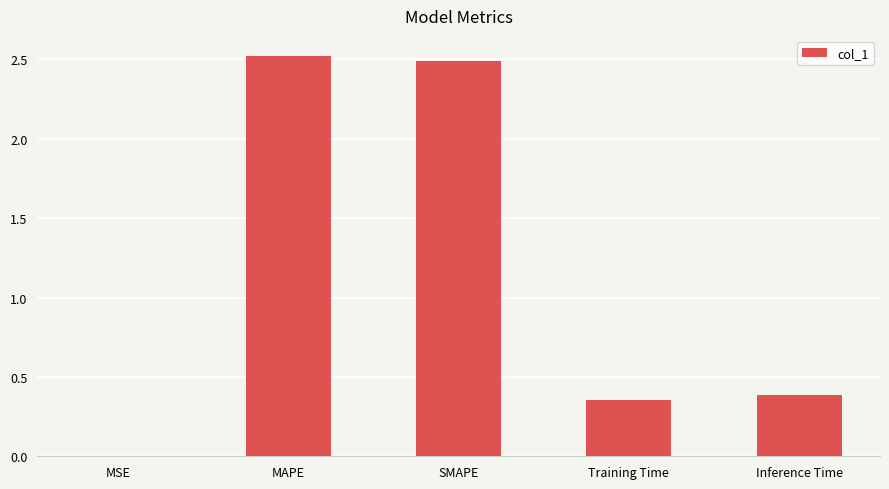

Is it true that the value at Inference Time is 0.4?

True